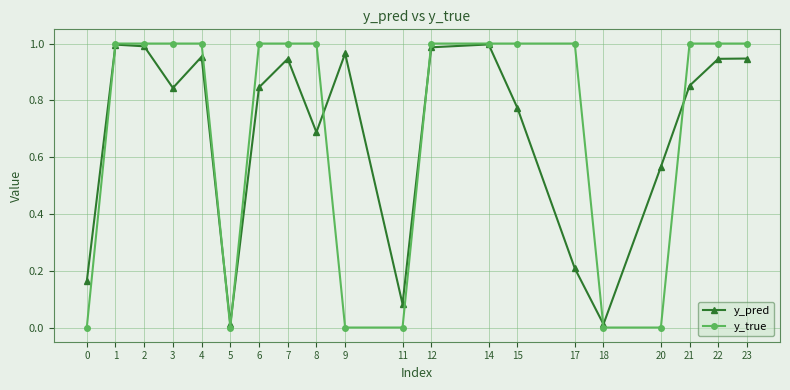

At 20, list the series in order from largest to smallest.

y_pred, y_true